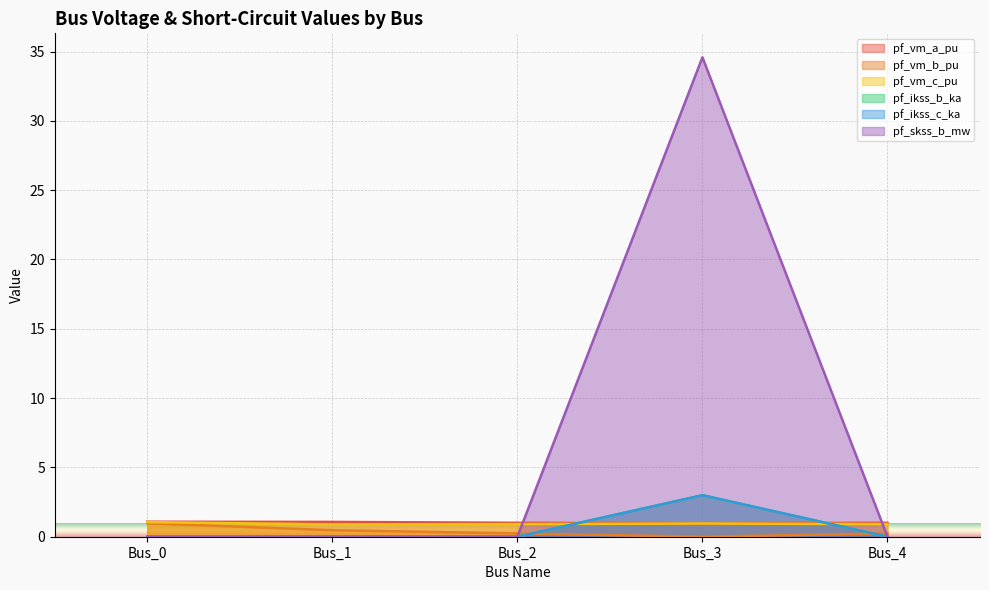

What is the greatest value displayed?

34.6